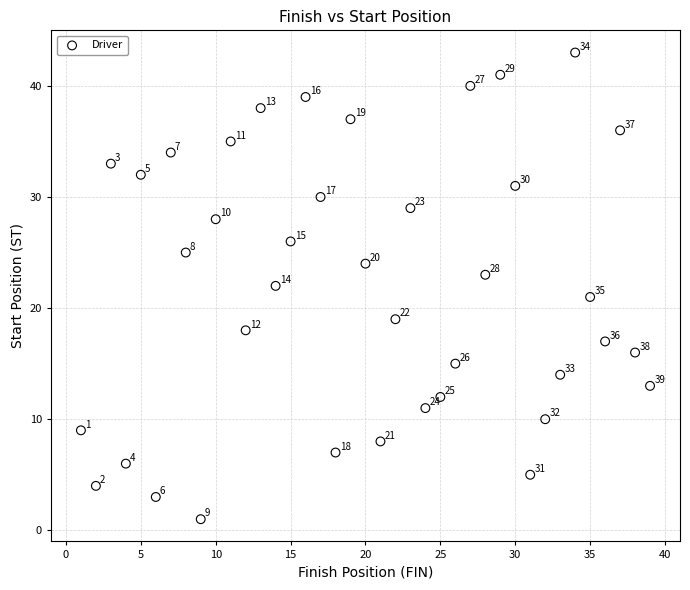

What is the range of Y values (max minus min)?

42